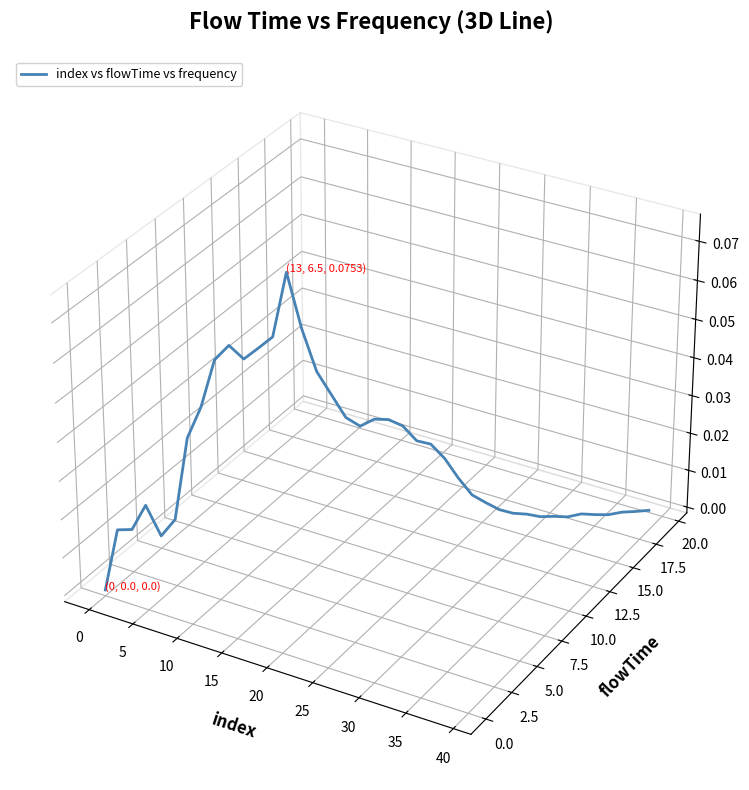

How many lines are shown in the chart?

1